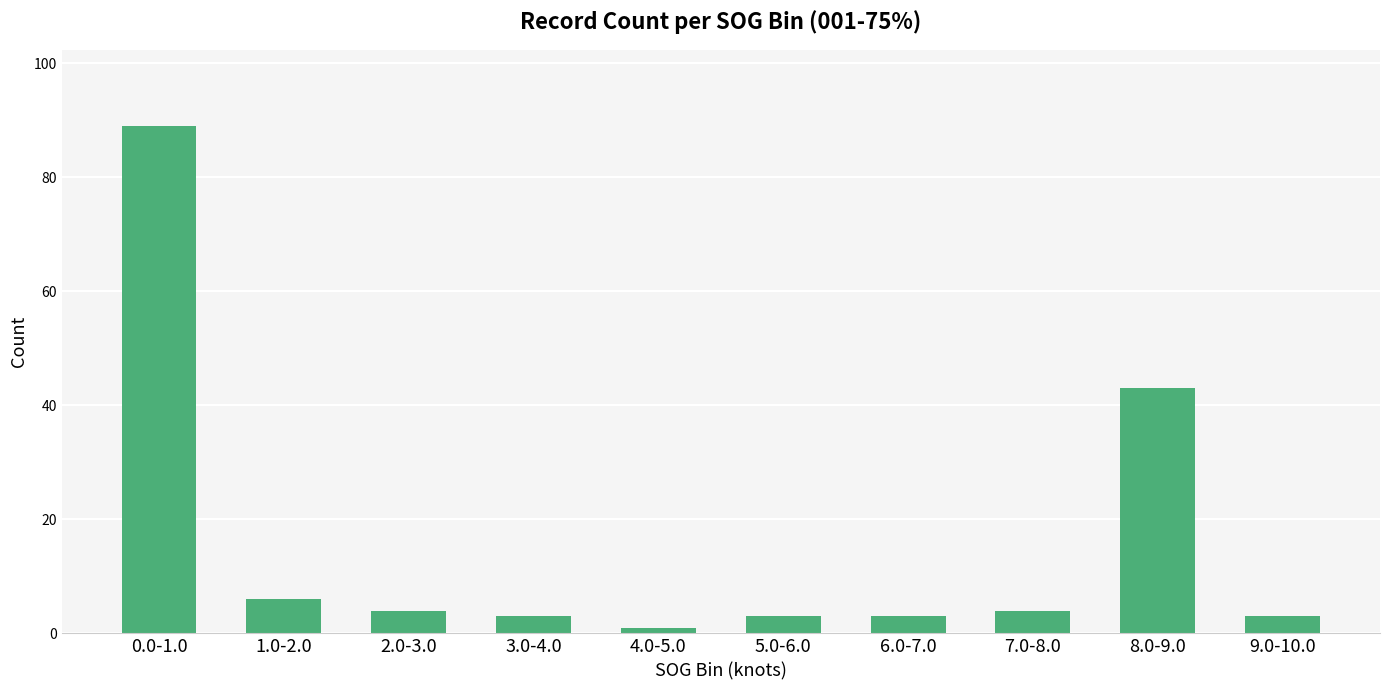

What is the label of the 4th bar from the right?

6.0-7.0